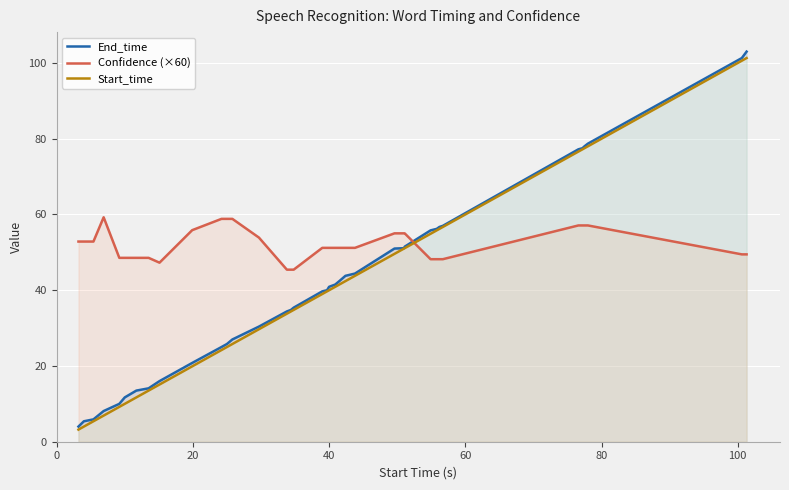

Which series has the largest total across all categories?

Confidence (×60)